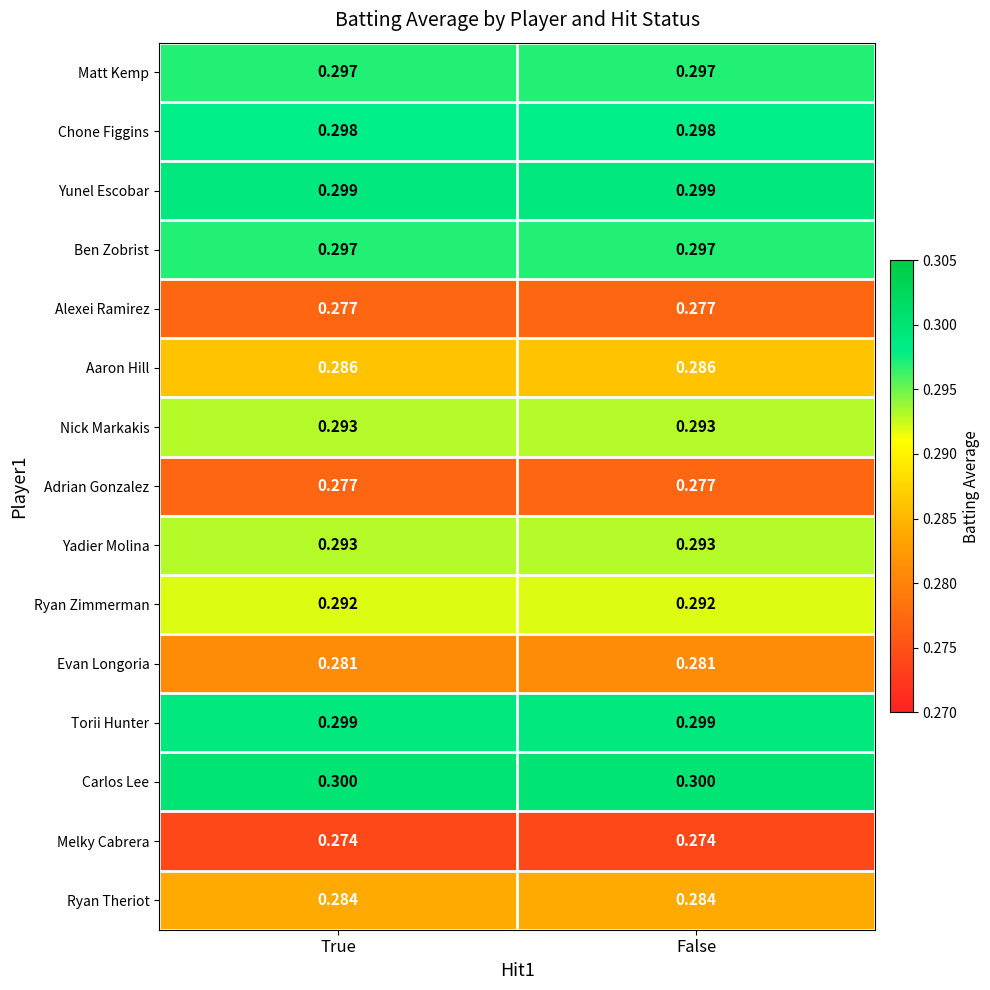

Is the value of Yunel Escobar at False greater than the value of Melky Cabrera at False?

Yes